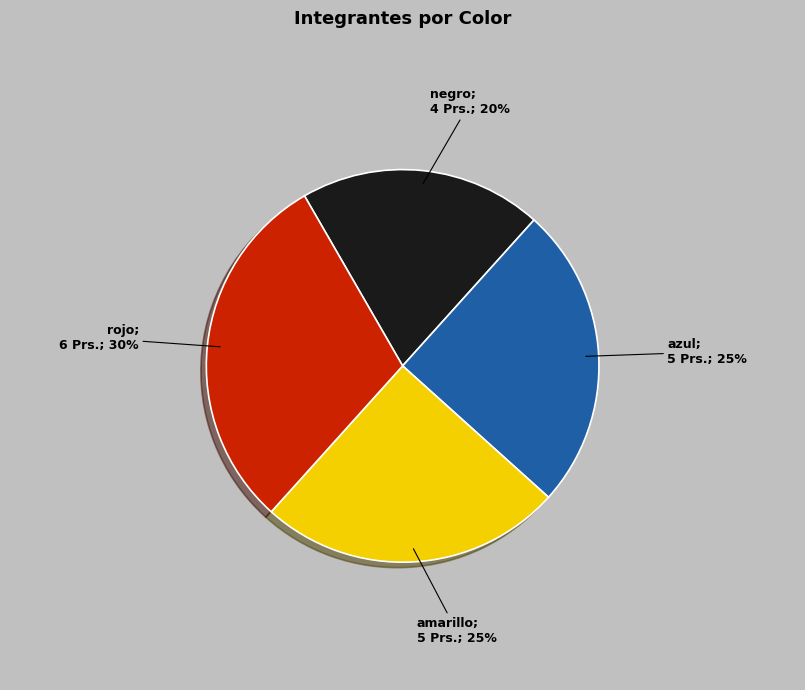

Is there any slice that represents more than half of the pie?

No